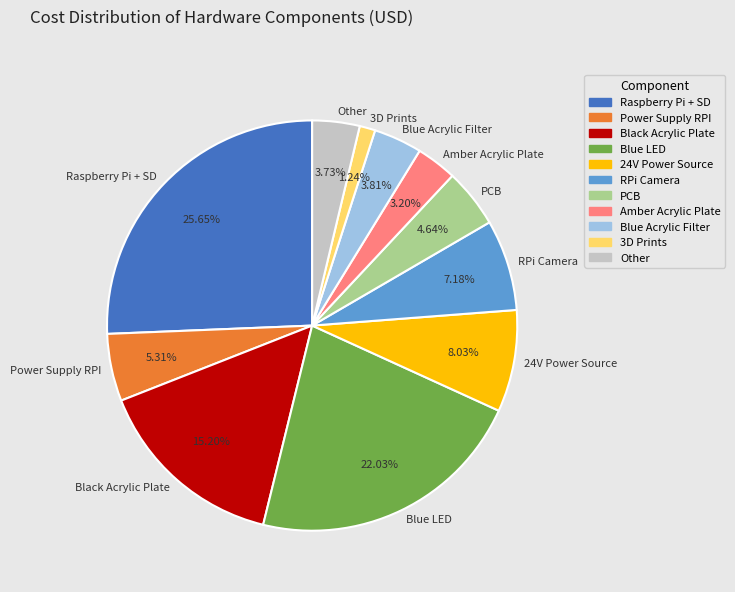

To the nearest percent, what is the average slice percentage?

9%